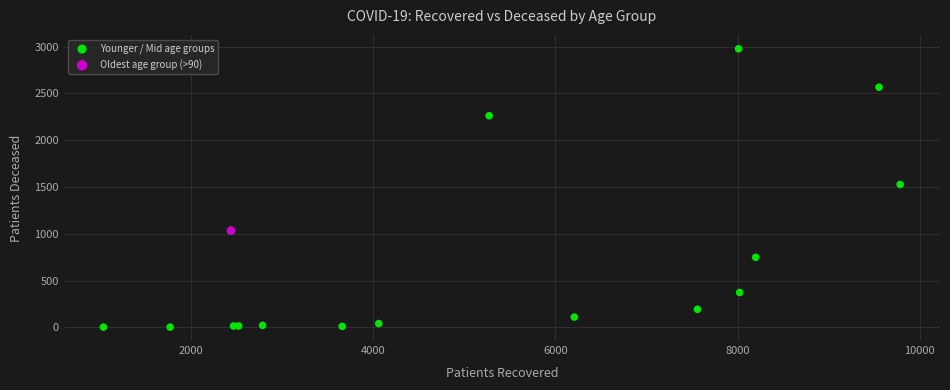

What are all the series names shown in the legend?

Younger / Mid age groups, Oldest age group (>90)